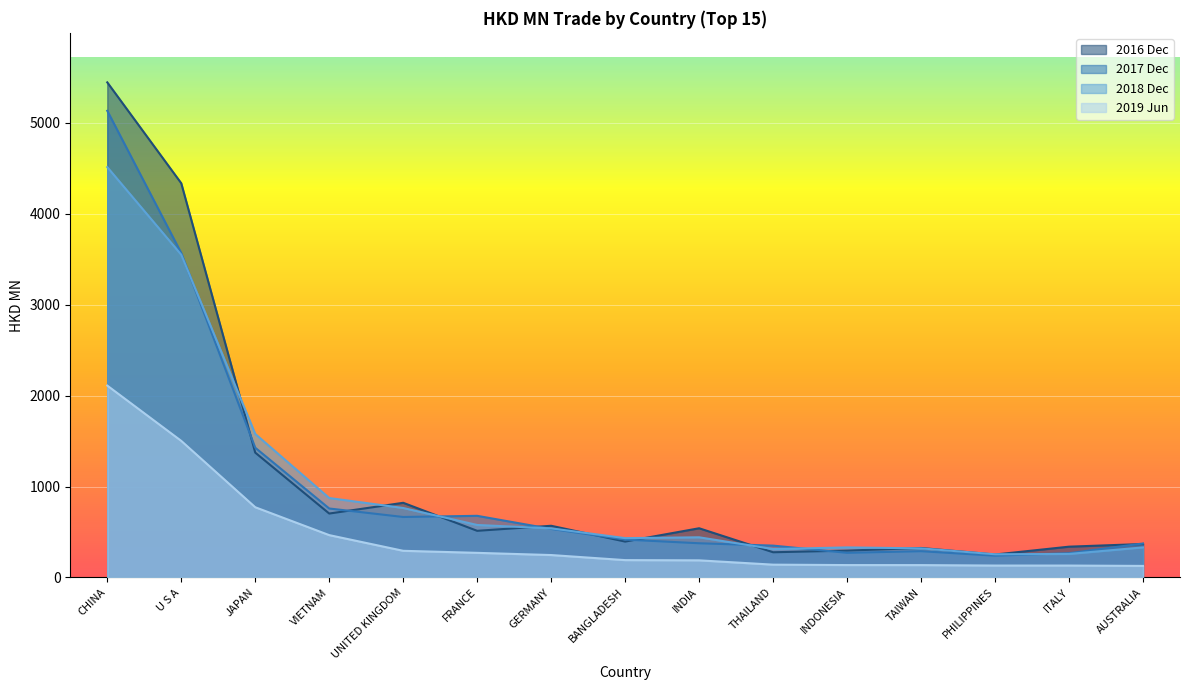

What is the sum of all 201712 values?

15345.6